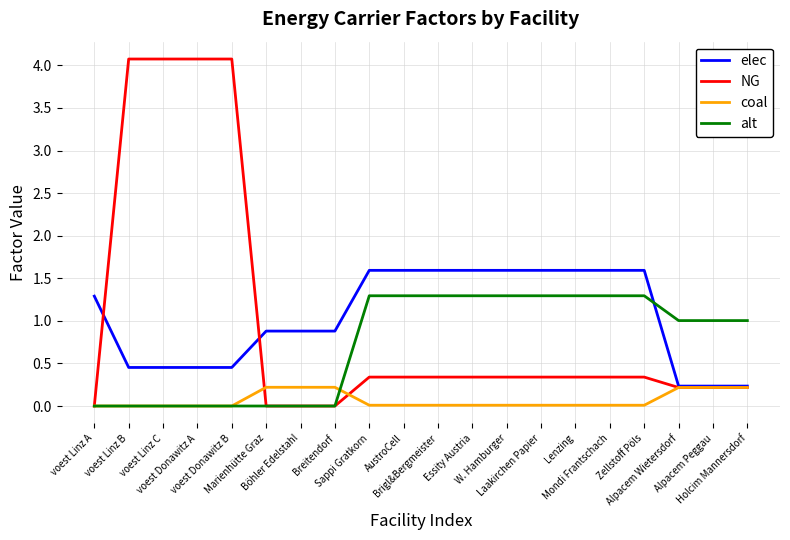

Which series has the largest range (max minus min)?

NG